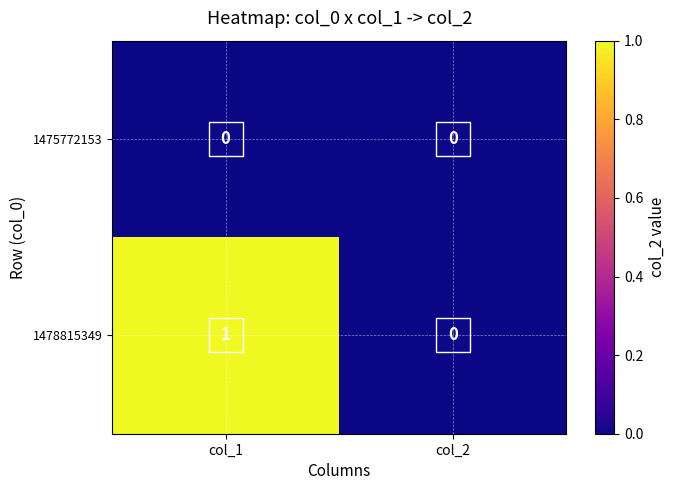

Which series has the widest spread of values?

1478815349